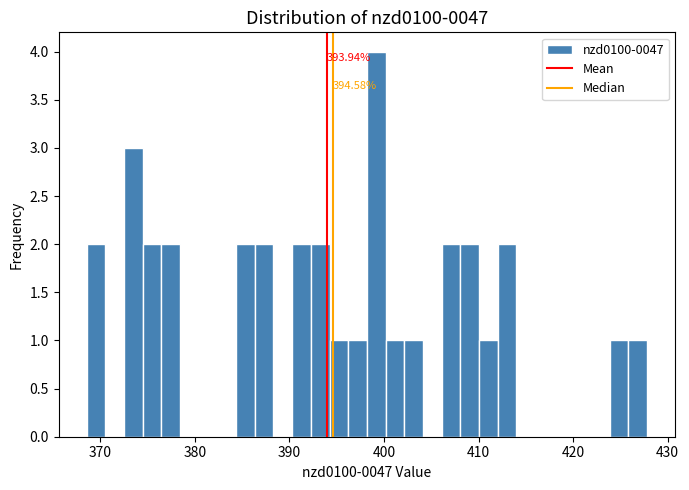

Read against the x-axis, roughly where is the centre of the tallest bar?

399